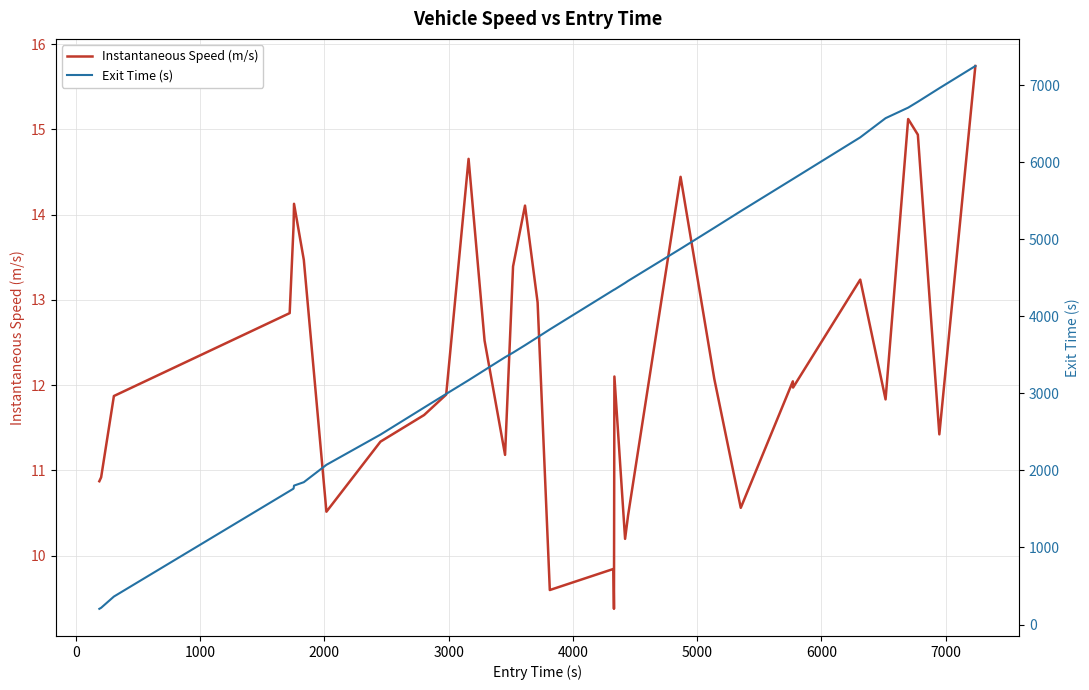

Reading right to left, extract all data points from this chart.

Instantaneous Speed (m/s): 15.7	11.4	14.9	15.1	11.8	13.2	12.0	12.0	10.6	12.1	14.4	10.5	10.2	12.1	9.4	9.8	9.6	13.0	14.1	13.4	11.2	12.5	14.7	11.9	11.6	11.3	10.5	13.5	14.1	13.9	12.8	11.9	10.9	10.9
Exit Time (s): 7250.4	6962.5	6786.6	6710.2	6573.3	6324.4	5784.9	5783.1	5366.4	5150.5	4877.8	4460.7	4434.7	4348.1	4346.2	4342.3	3831.1	3729.5	3625.8	3529.9	3469.9	3302.8	3171.7	2993.9	2816.6	2465.6	2073.2	1847.8	1803.4	1764.4	1733.8	363.1	217.2	203.7